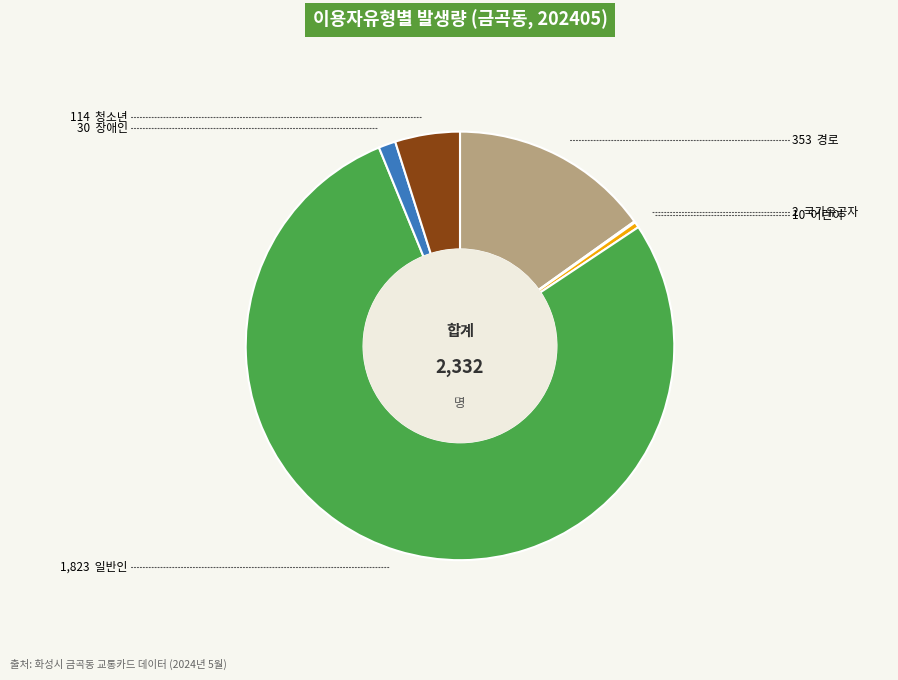

Is there a majority slice in this chart?

Yes